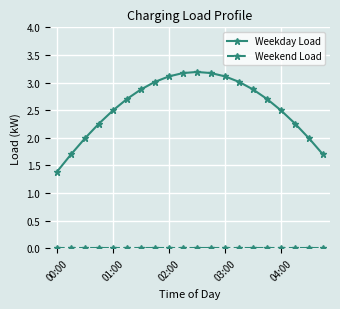

What is the value of the Weekday Load point at the 11th from the left?

3.2